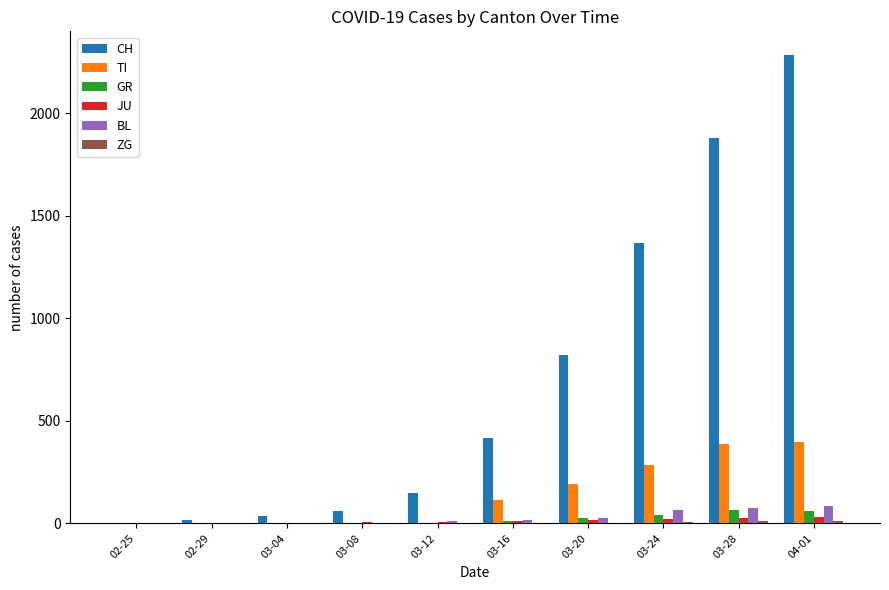

How many distinct data groups are displayed?

6